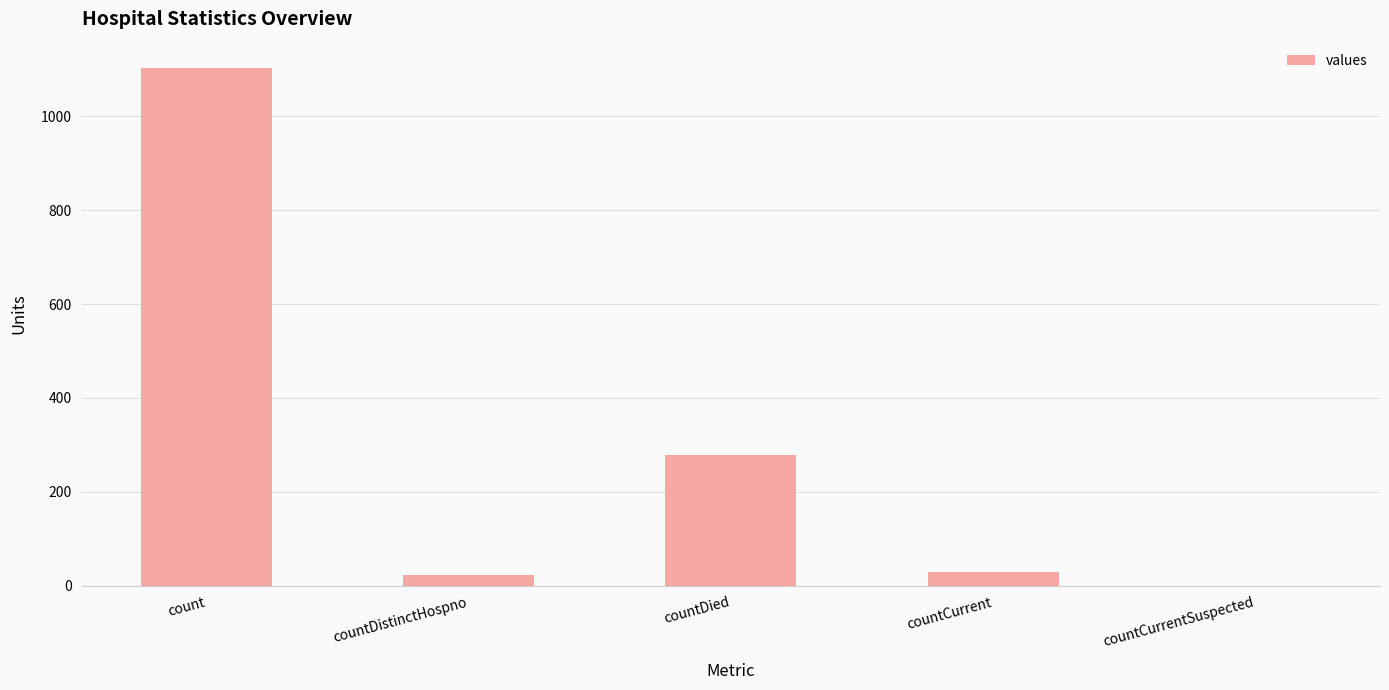

Reading right to left, what are all the values shown in this chart?

0	29	279	23	1104